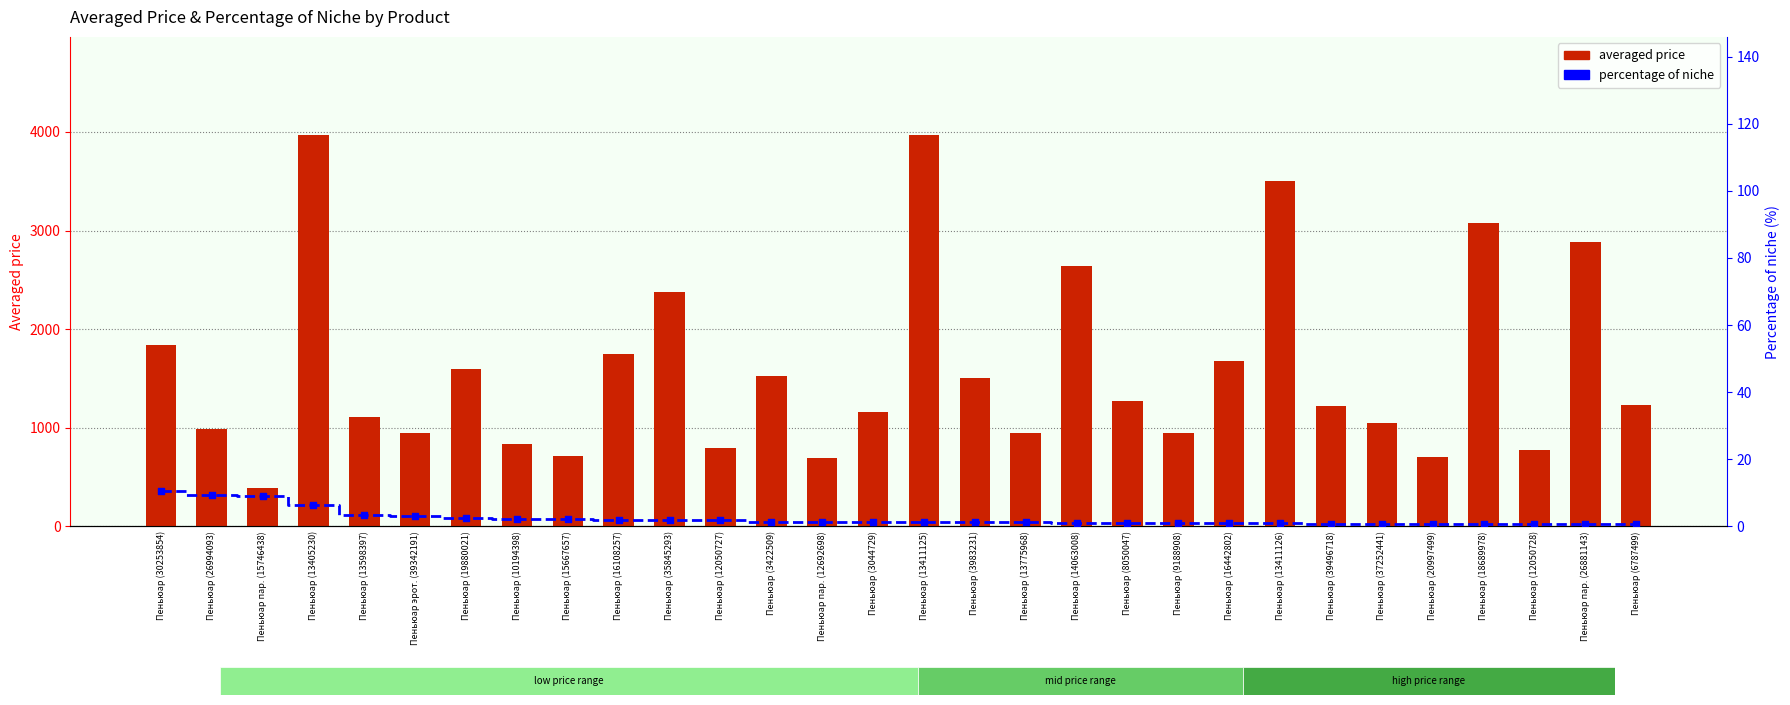

What is the total value across all series at Пеньюар (13775968)?

952.6